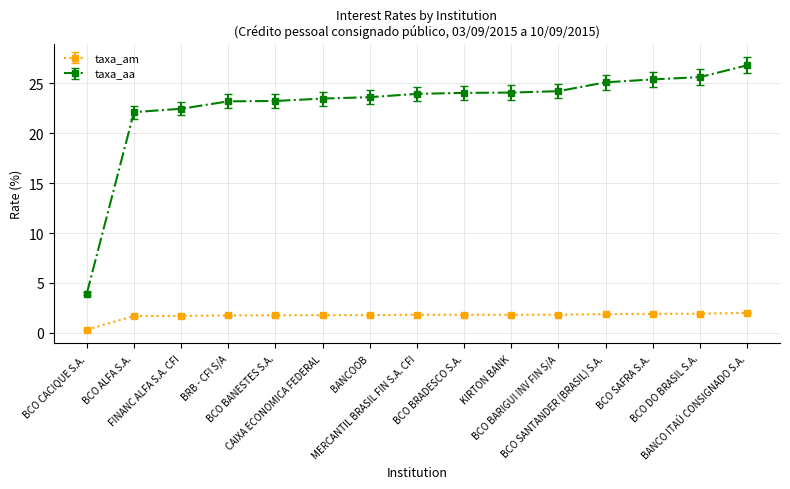

At how many categories does at least one series exceed 12?

14